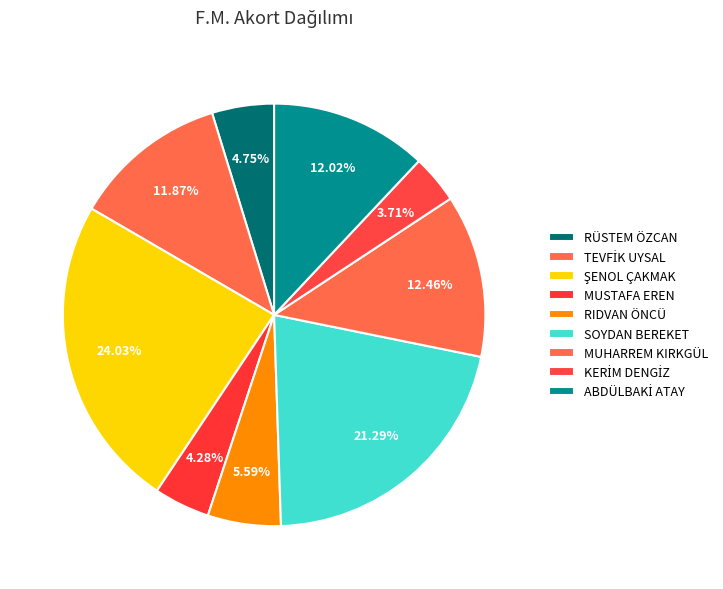

What portion of the pie excludes KERİM DENGİZ?

96.3%